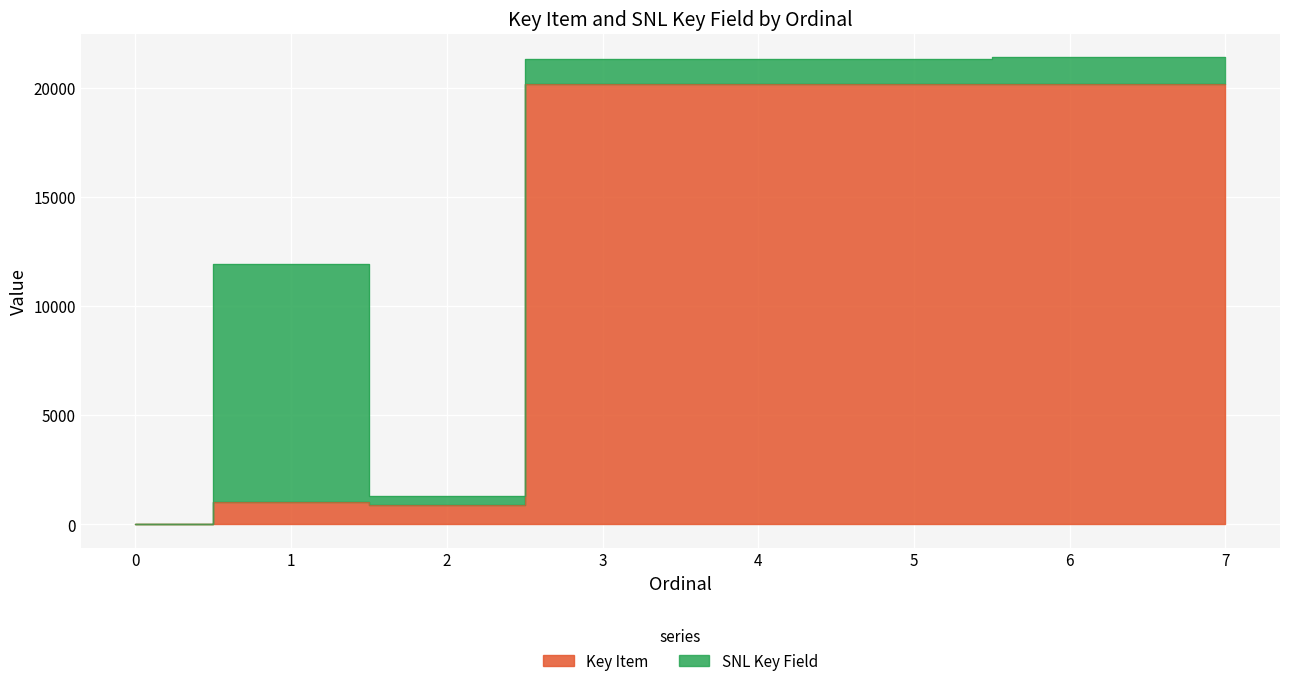

What is the value of the 5th point from the left?

20170